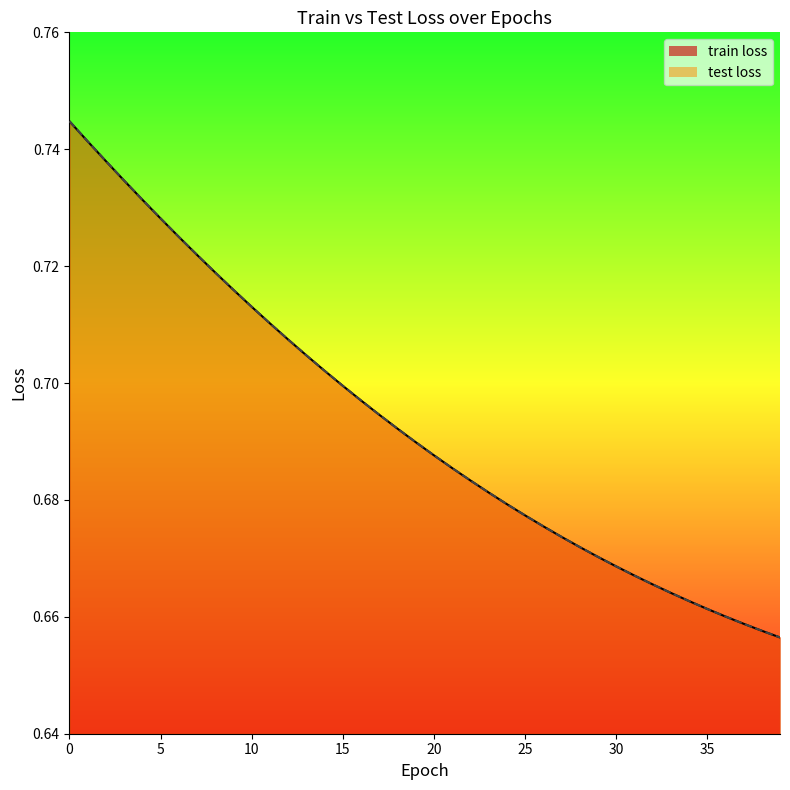

How many lines are shown in the chart?

2